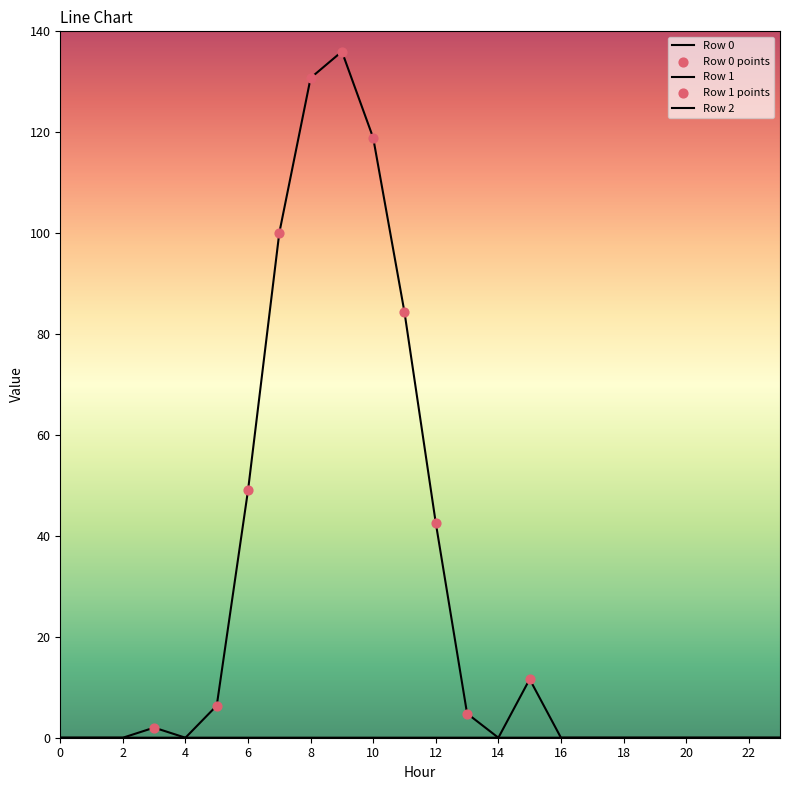

Does the chart have visible grid lines?

No